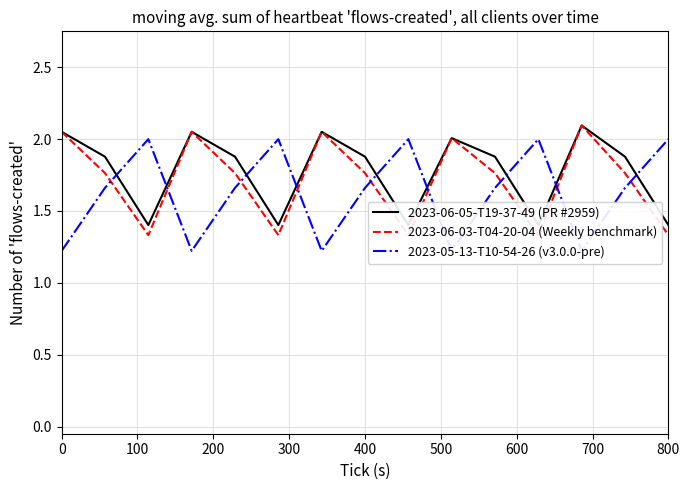

Reading left to right, list all the values displayed in this chart.

2023-06-05-T19-37-49 (PR #2959): 2.1	1.9	1.4	2.1	1.9	1.4	2.1	1.9	1.4	2.0	1.9	1.4	2.1	1.9	1.4
2023-06-03-T04-20-04 (Weekly benchmark): 2.1	1.8	1.3	2.1	1.8	1.3	2.1	1.8	1.3	2.0	1.8	1.3	2.1	1.8	1.3
2023-05-13-T10-54-26 (v3.0.0-pre): 1.2	1.7	2.0	1.2	1.7	2.0	1.2	1.7	2.0	1.2	1.7	2.0	1.2	1.7	2.0